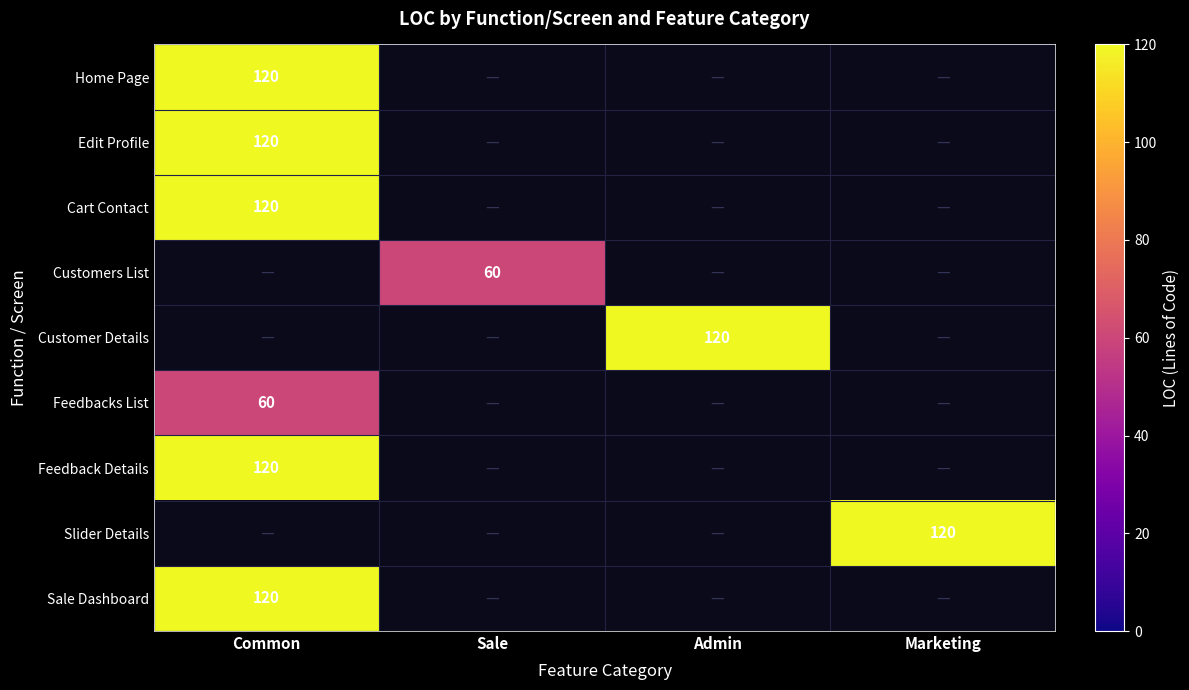

True or false: Sale Dashboard has a value of 120 at Common.

True